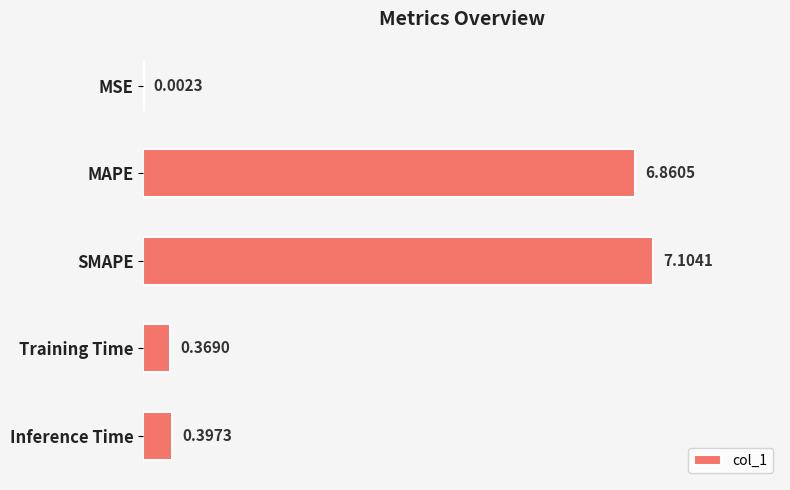

What is the sum of all values?

14.7